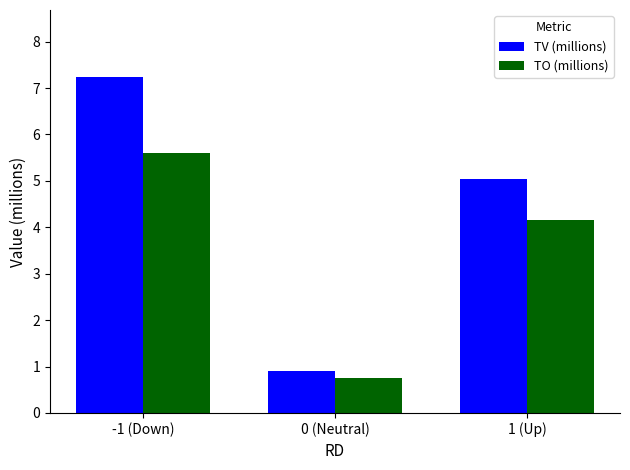

Read the TV (millions) value at -1 (Down).

7.2